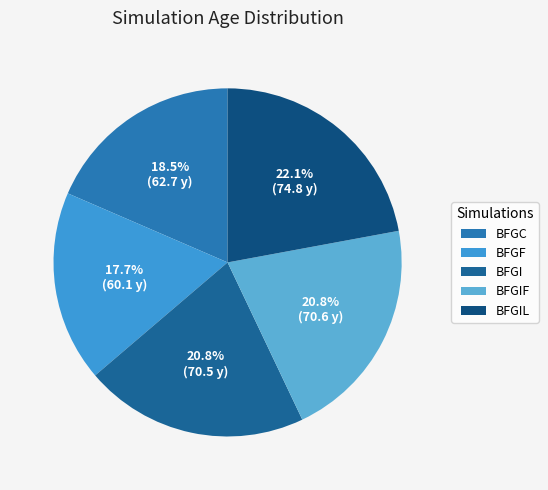

To the nearest percent, what percentage of the pie is BFGF?

18%